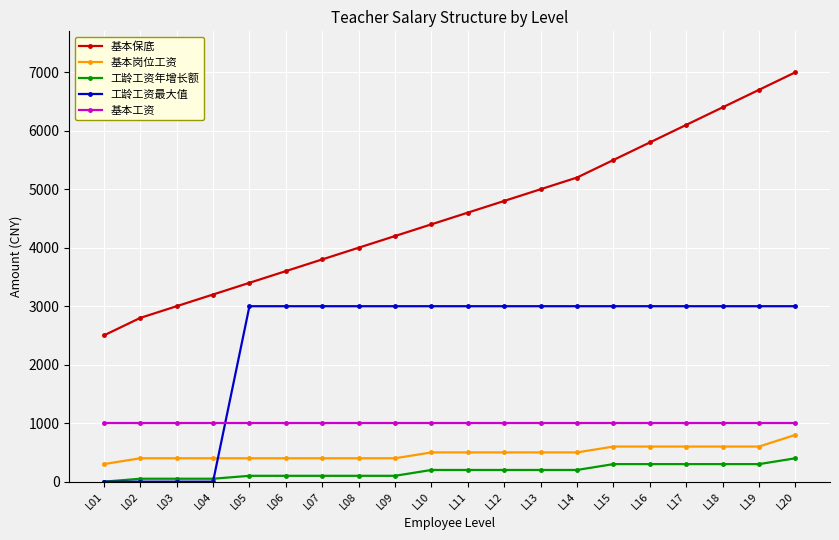

True or false: 基本岗位工资 and 基本保底 intersect in this chart.

False